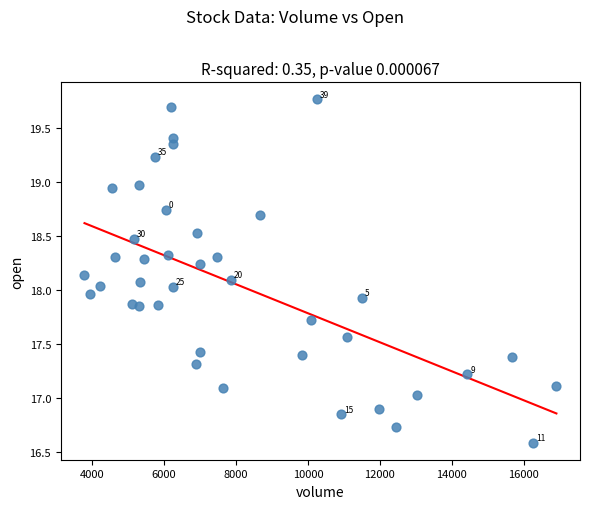

What is the range of X values (max minus min)?

13115.0